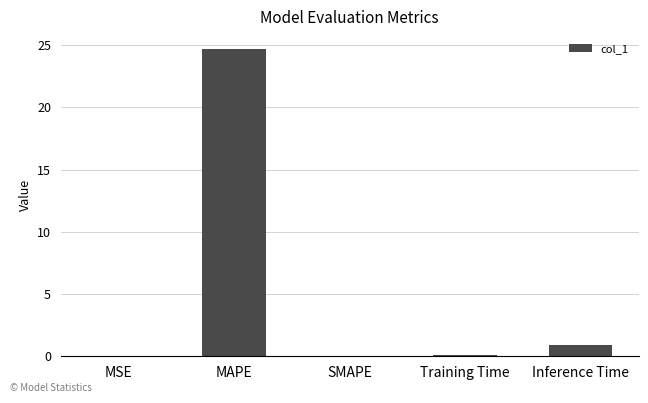

Which category has the highest value across all series?

MAPE